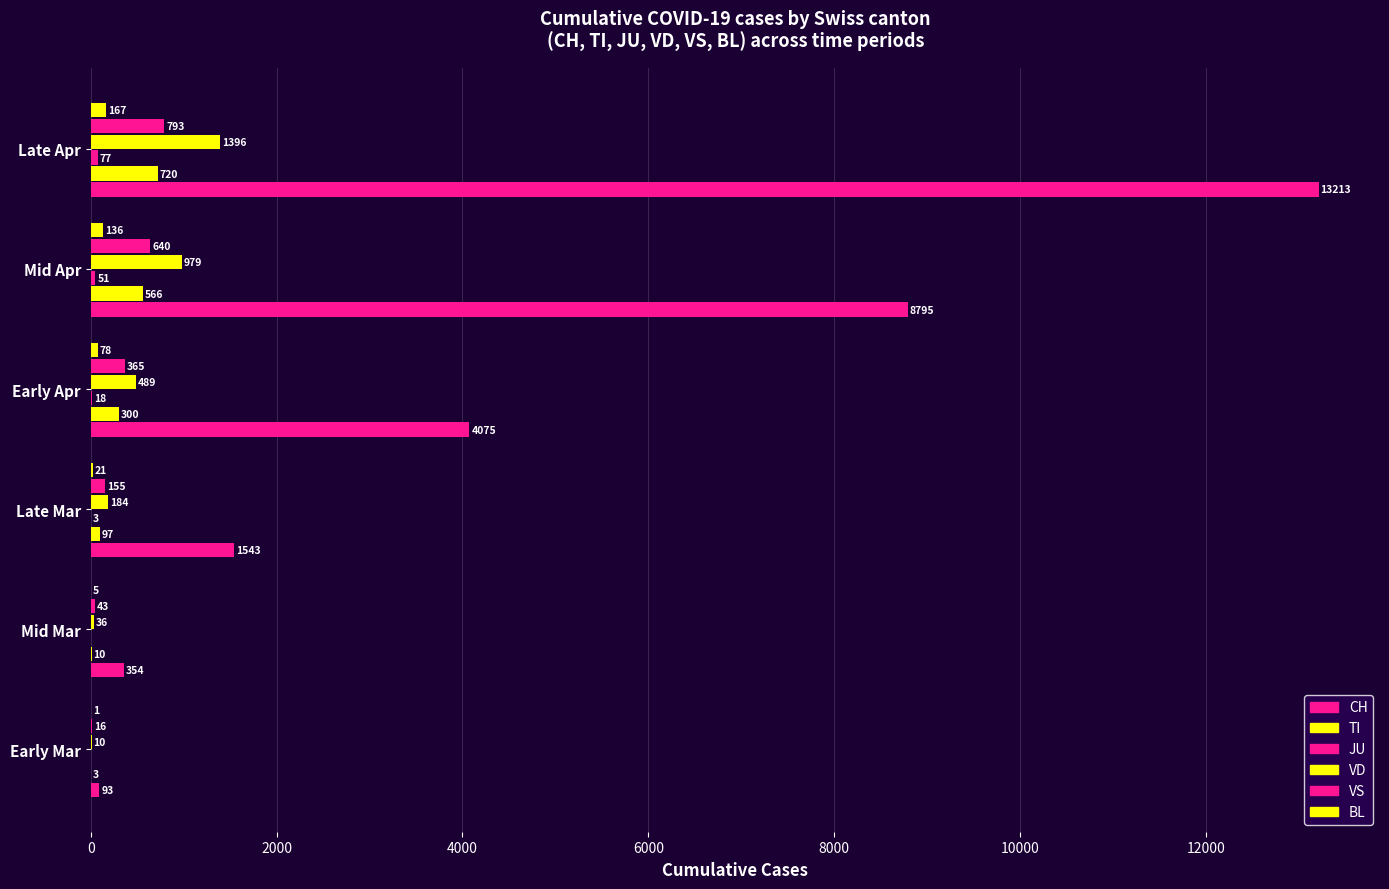

Reading left to right, list all the values displayed in this chart.

CH: 93	354	1543	4075	8795	13213
TI: 3	10	97	300	566	720
JU: 0	0	3	18	51	77
VD: 10	36	184	489	979	1396
VS: 16	43	155	365	640	793
BL: 1	5	21	78	136	167